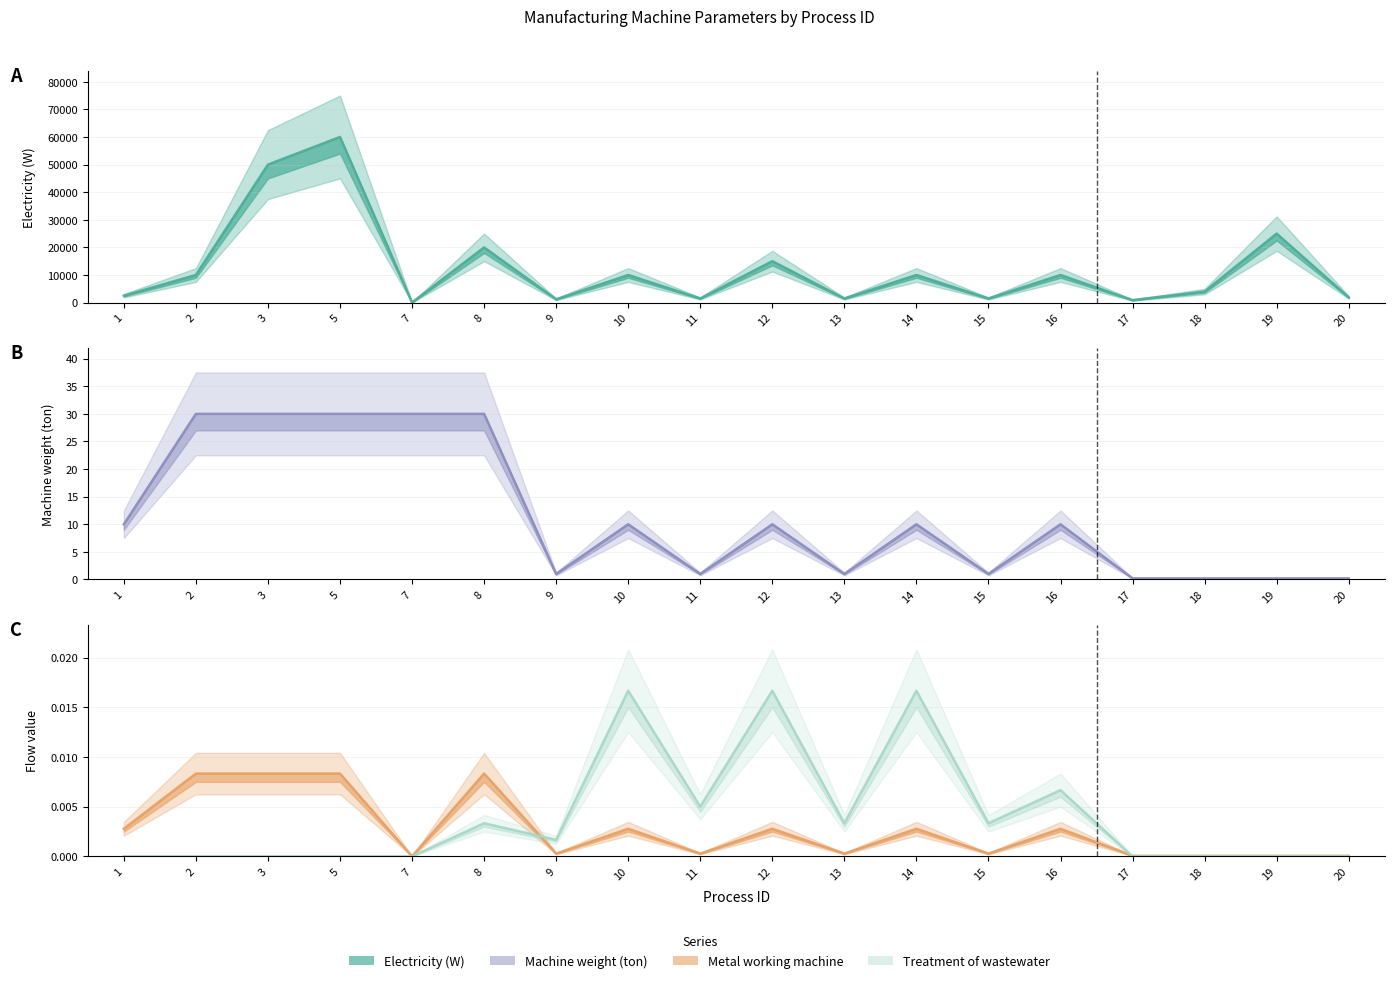

The Machine weight (ton) series shows 10.0 at 12. True or false?

True